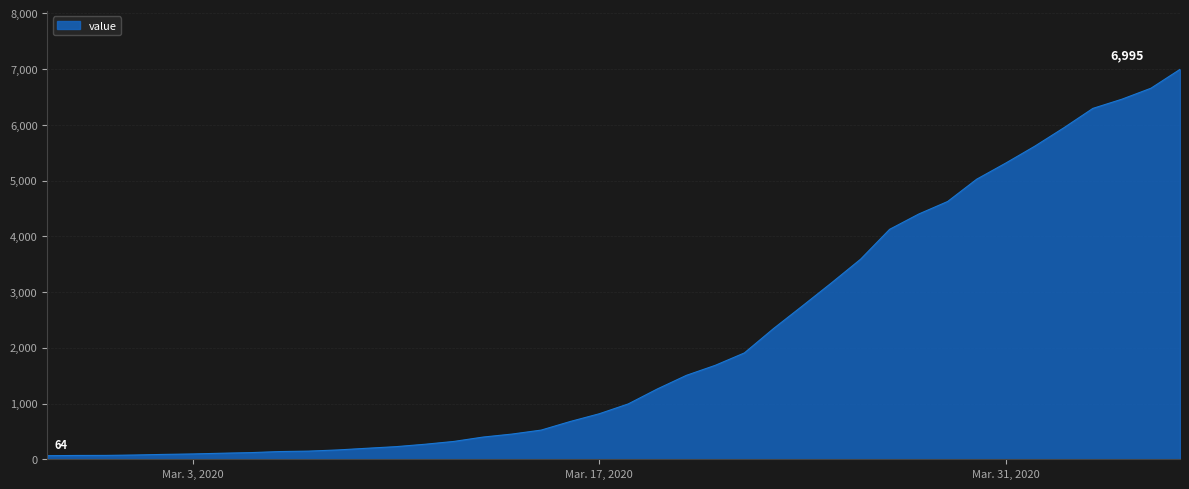

Does the chart have visible grid lines?

Yes